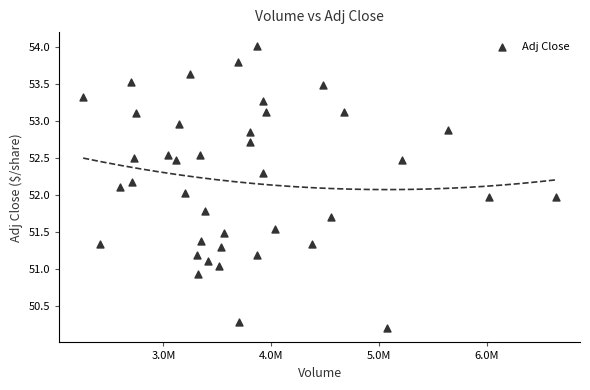

What is the range of X values (max minus min)?

4392000.0